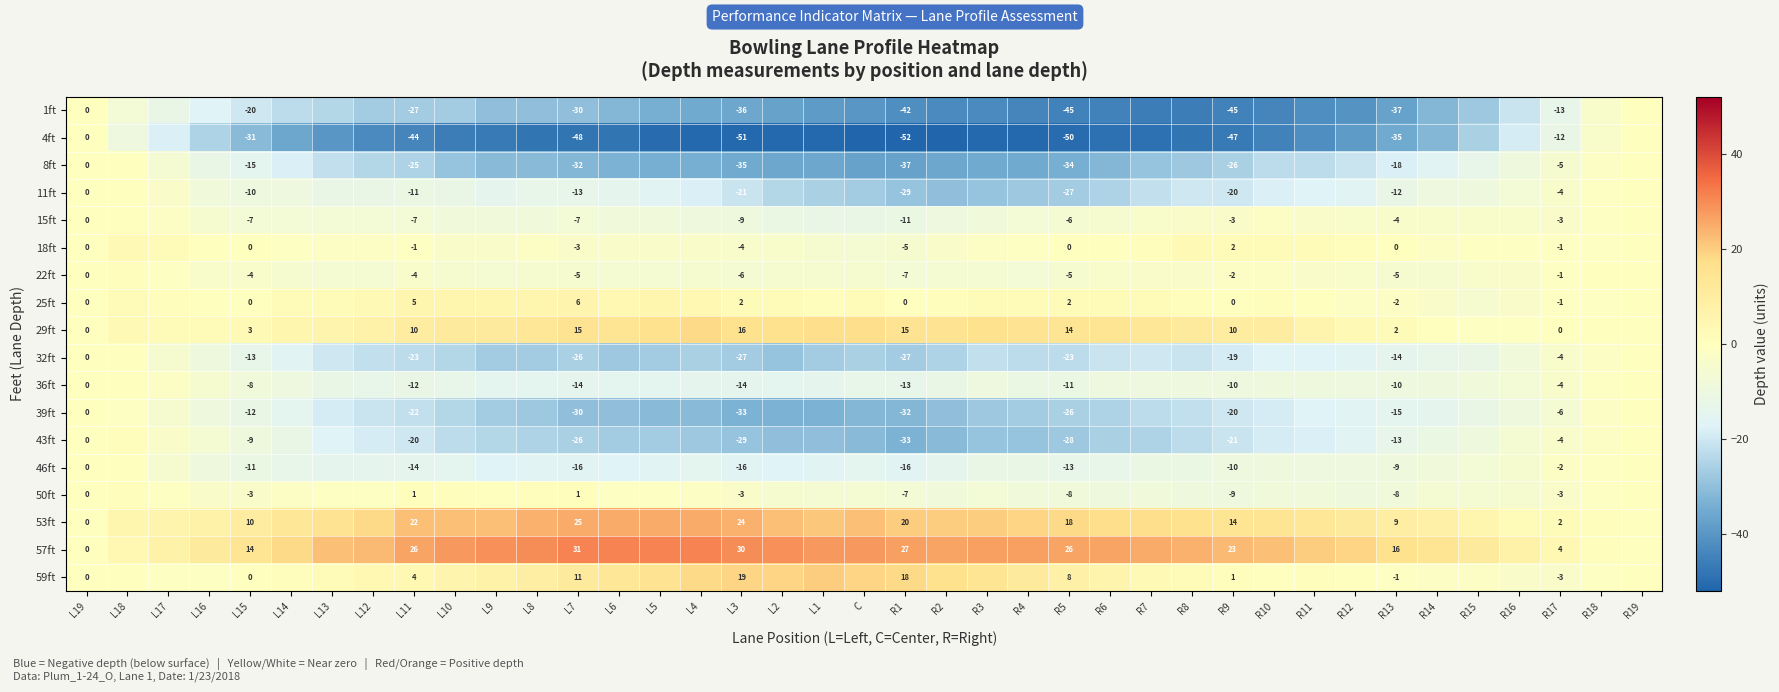

What is the spread (max minus min) of values at R18?

5